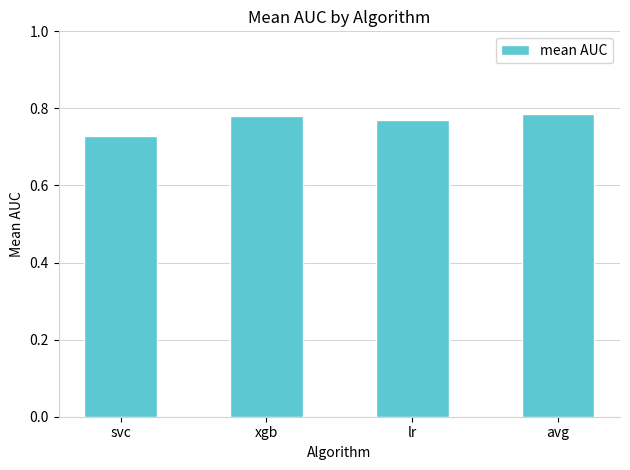

How many values are between 0 and 1?

4